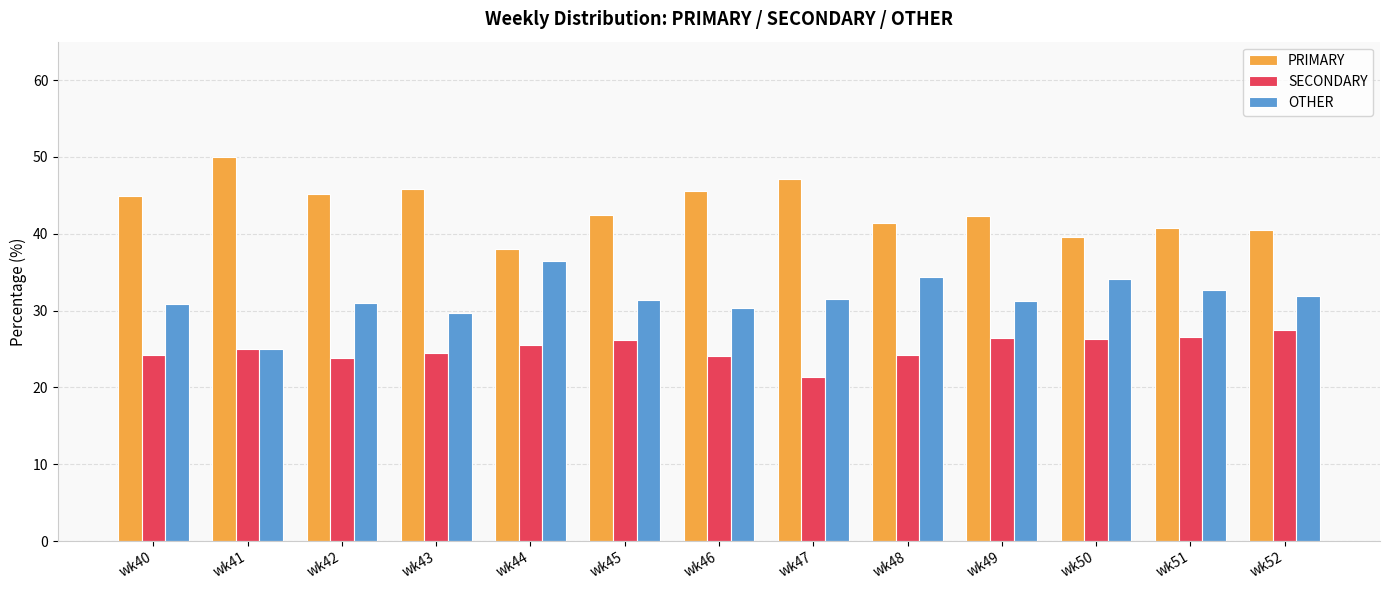

Rank the series by their average value, from highest to lowest.

PRIMARY, OTHER, SECONDARY